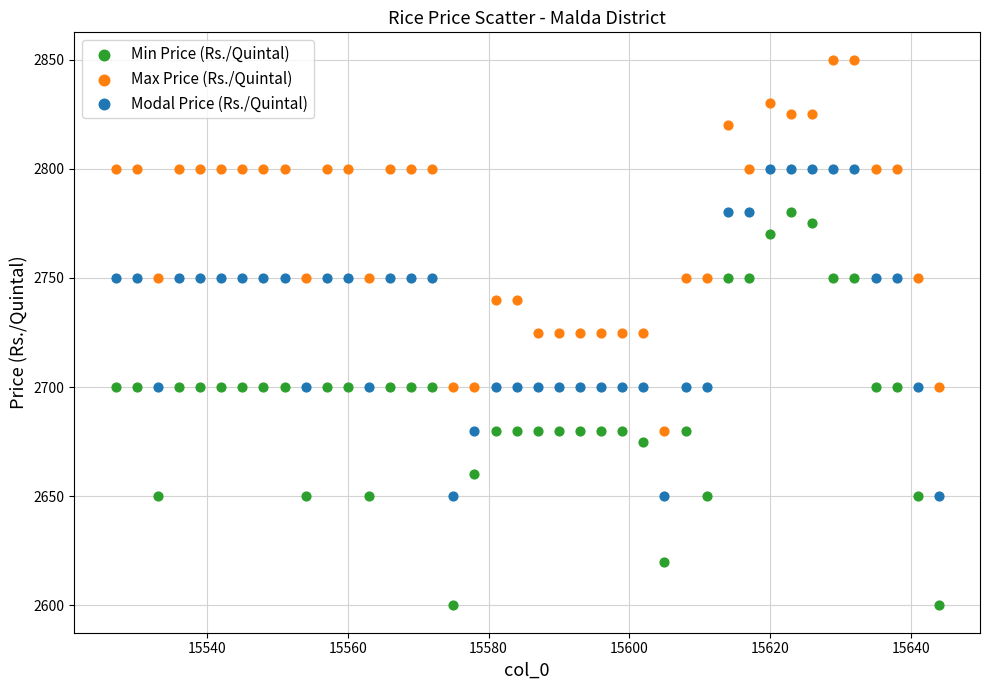

Which series contains the lowest Y value?

Min Price (Rs./Quintal)